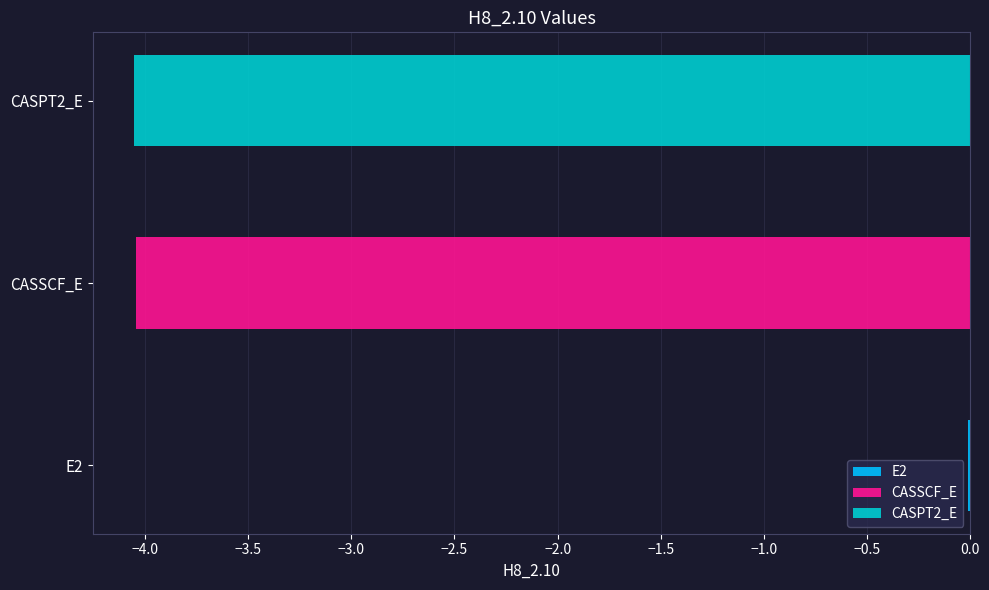

What is the sum of all values?

-8.1